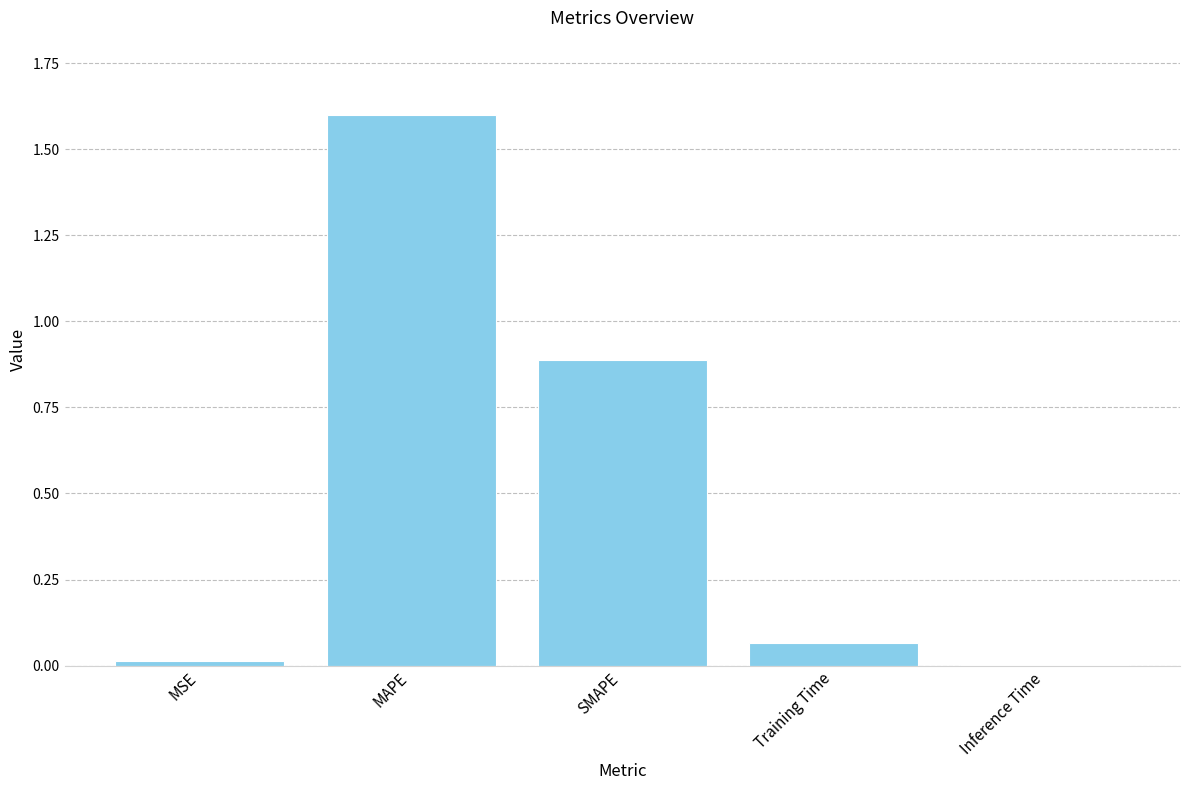

What is the sum of all values?

2.6